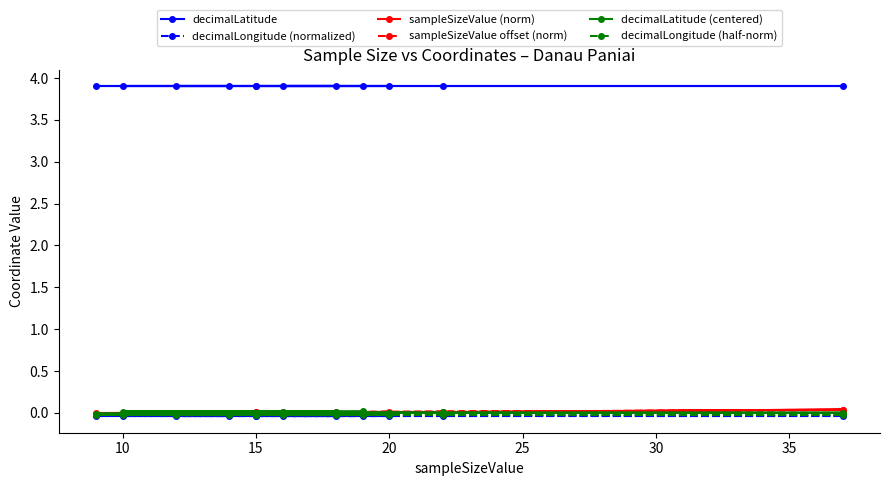

True or false: decimalLongitude (normalized) and decimalLatitude cross at least once.

False